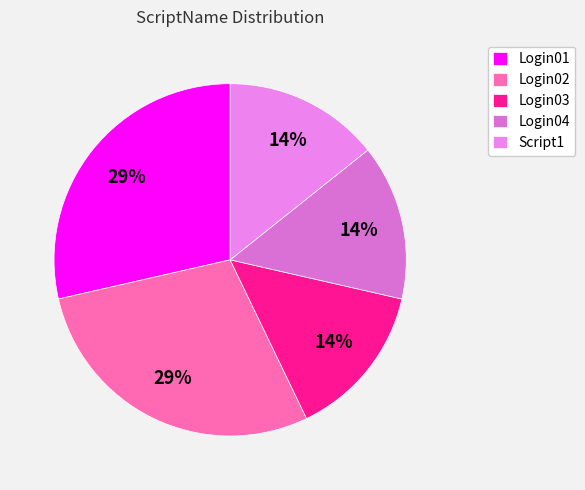

Is there a majority slice in this chart?

No